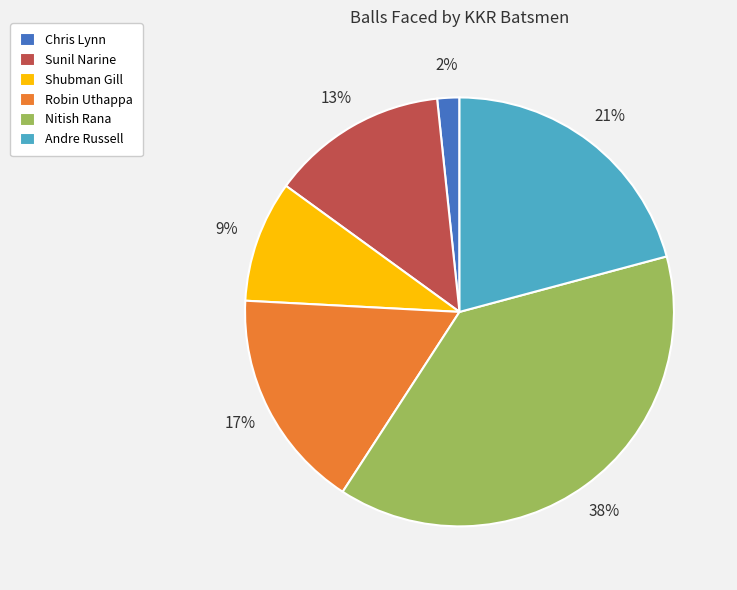

Is it true that Sunil Narine is 13% of the pie?

True